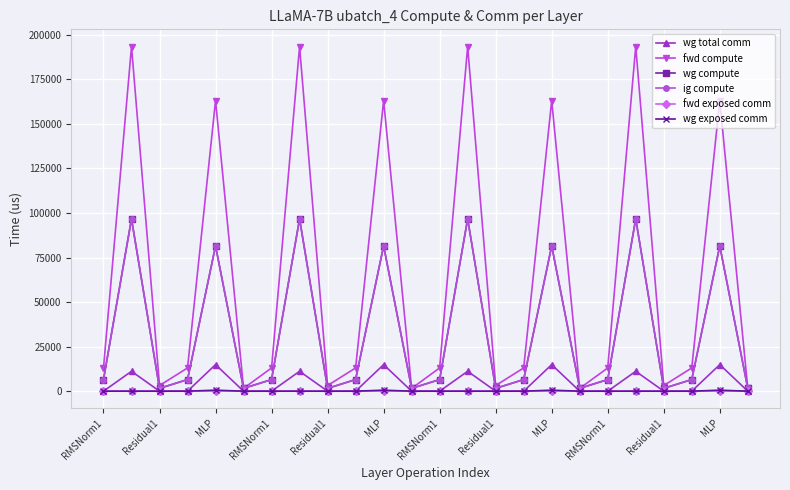

True or false: fwd exposed comm and ig compute intersect in this chart.

False